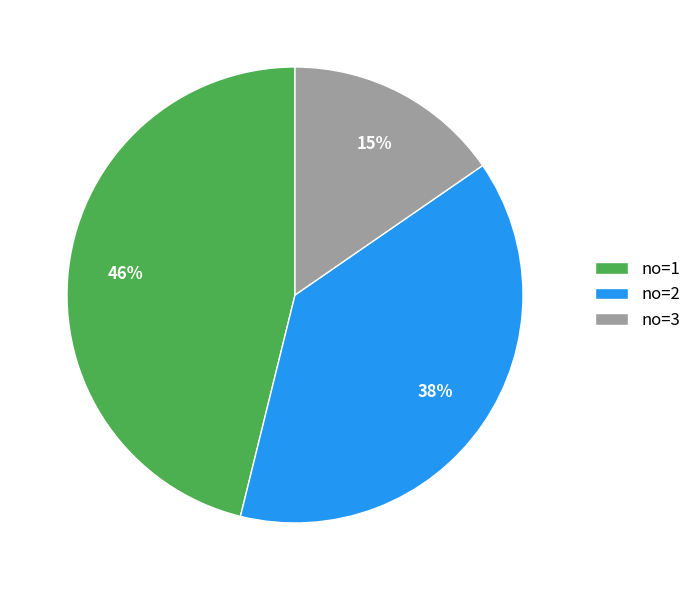

Which category has the biggest portion of the pie?

no=1